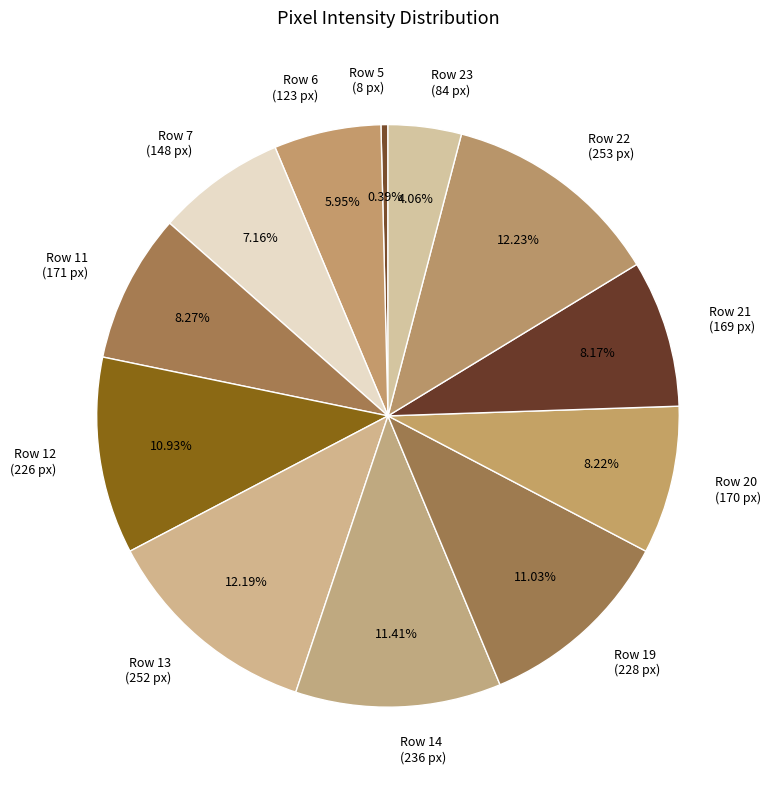

Is the sum of Row 12 (226 px) and Row 7 (148 px) greater than half?

No